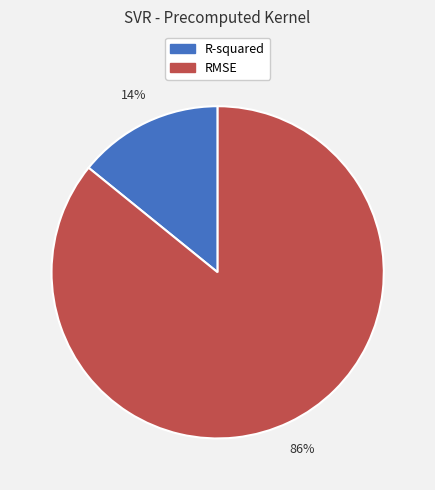

Rank the categories by value from highest to lowest.

RMSE, R-squared